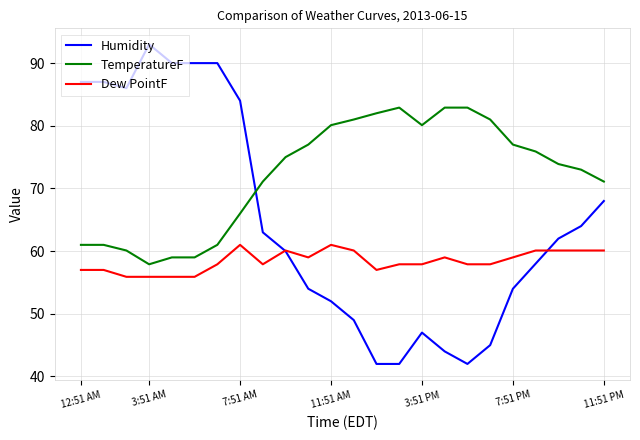

Which series has the largest total across all categories?

TemperatureF